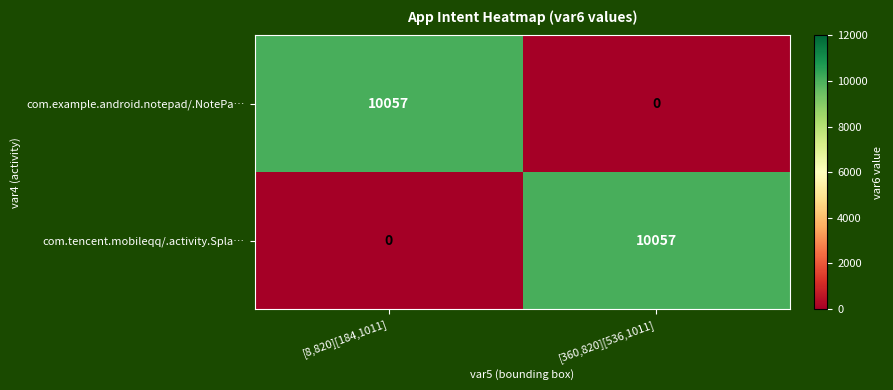

What is the sum of the com.tencent.mobileqq/.activity.Spla… values at [360,820][536,1011] and [8,820][184,1011]?

10057